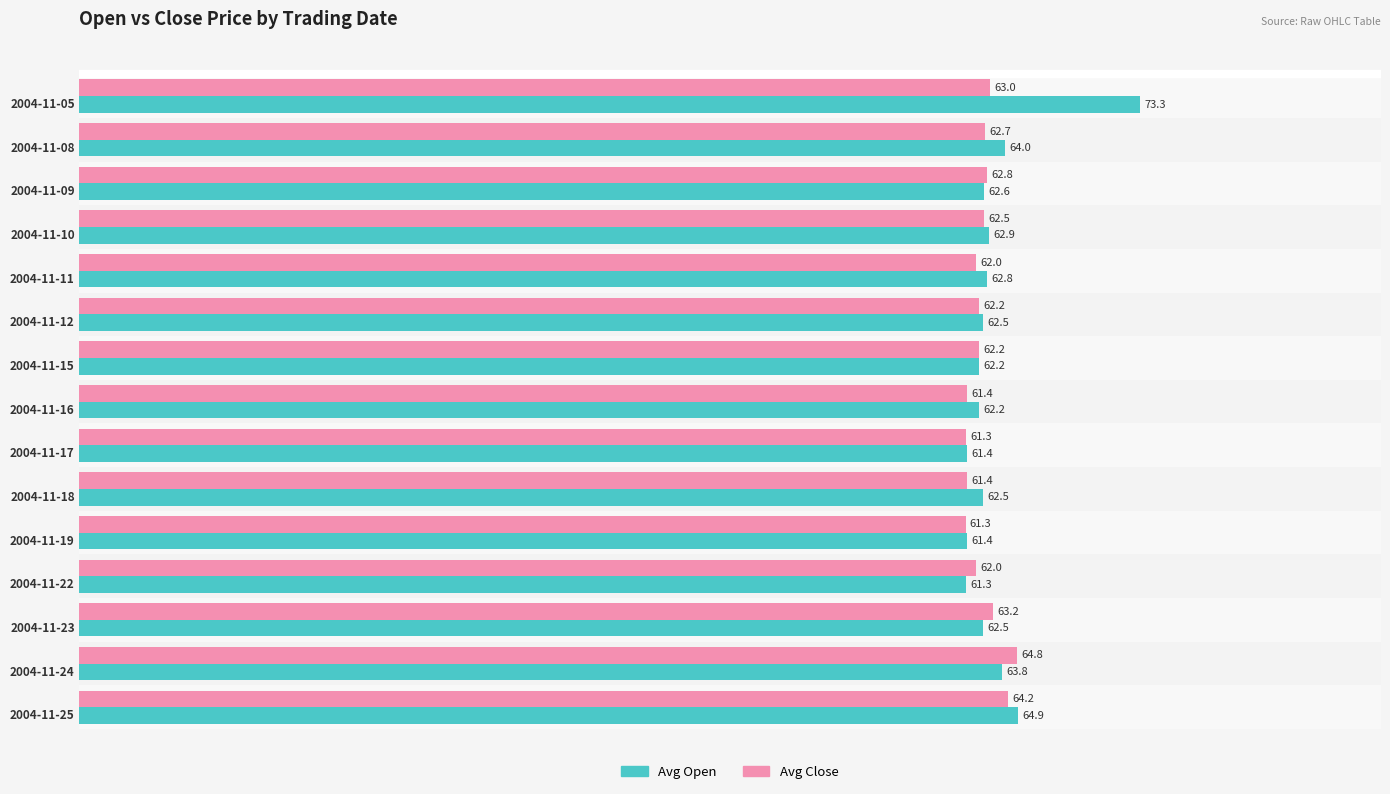

Rank the series by their maximum value, from highest to lowest.

Avg Open, Avg Close